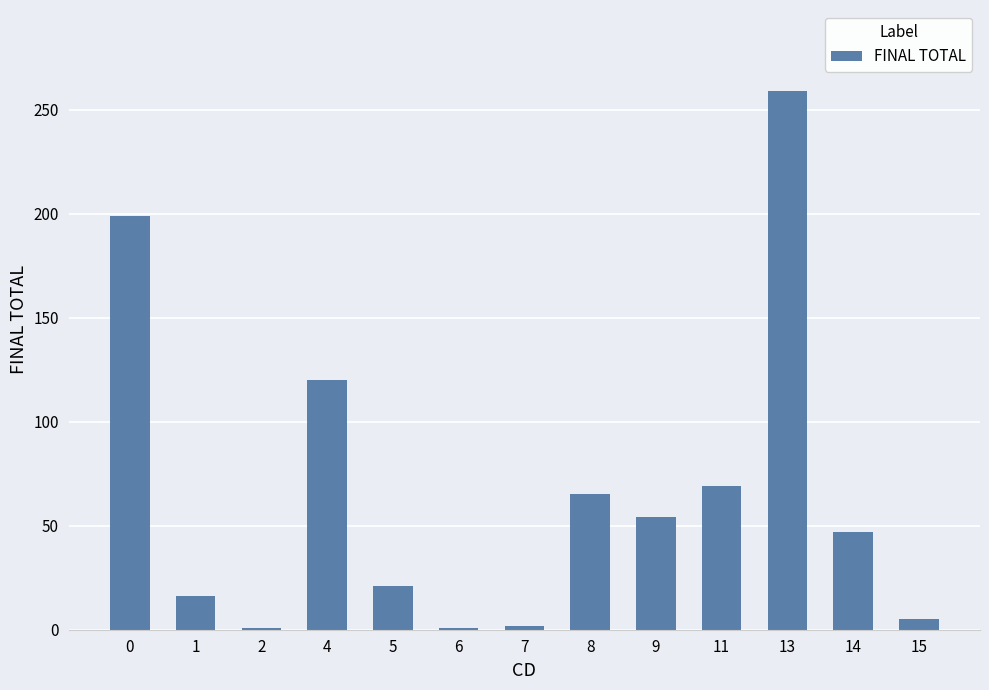

What is the change in value from 4 to 9?

-66